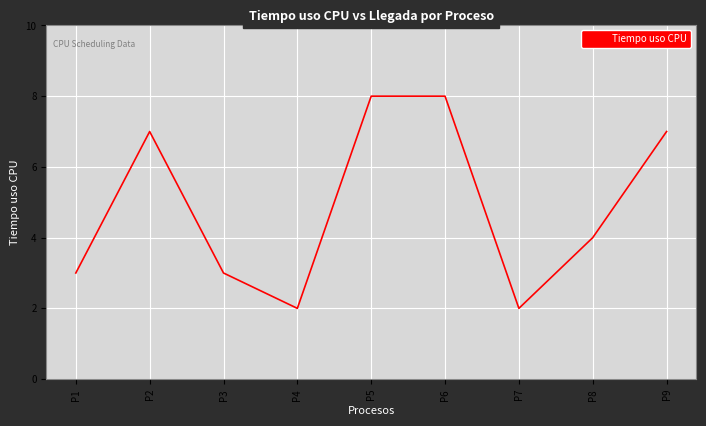

What is the difference between the values at P4 and P2?

5